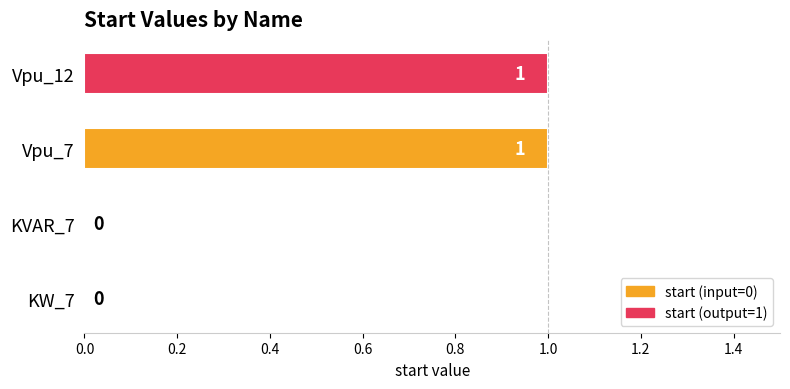

True or false: the data shows 1 at Vpu_12.

True